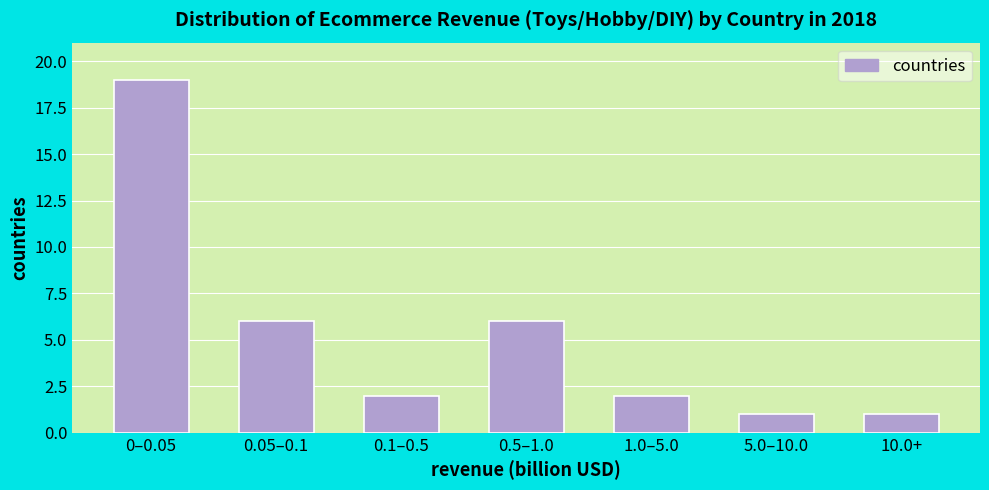

Reading left to right, what are all the values shown in this chart?

19	6	2	6	2	1	1